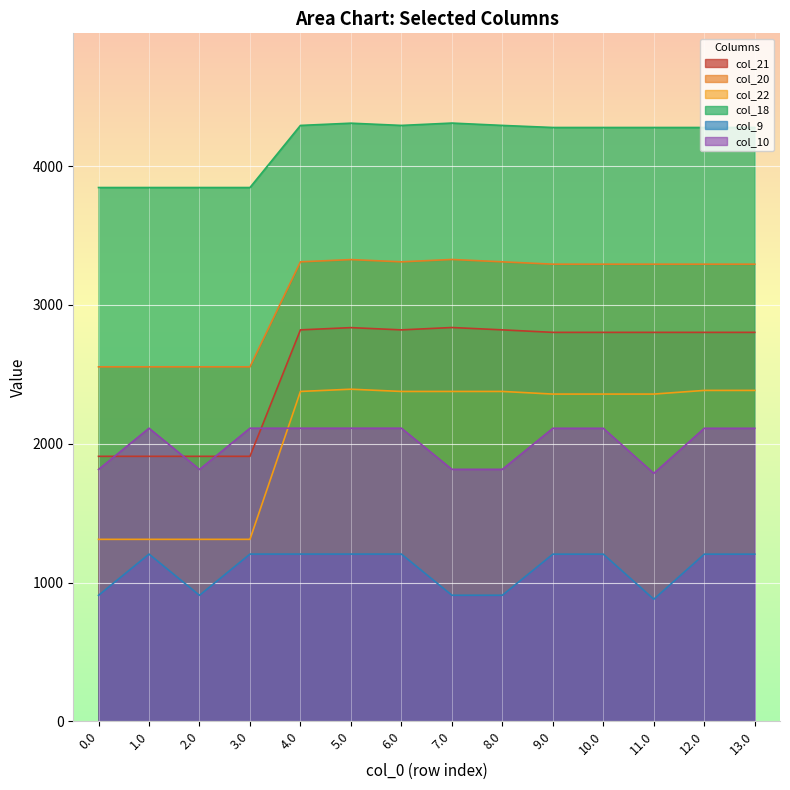

Reading right to left, transcribe all the data shown in this chart.

col_21: 13.0=2802.5	12.0=2802.5	11.0=2802.5	10.0=2802.5	9.0=2802.5	8.0=2820.5	7.0=2837.4	6.0=2820.4	5.0=2836.6	4.0=2820.4	3.0=1909.3	2.0=1909.3	1.0=1909.3	0.0=1909.3
col_20: 13.0=3293.8	12.0=3293.8	11.0=3293.8	10.0=3293.8	9.0=3293.8	8.0=3310.8	7.0=3327.7	6.0=3310.7	5.0=3326.9	4.0=3310.7	3.0=2554.1	2.0=2554.1	1.0=2554.1	0.0=2554.1
col_22: 13.0=2384.2	12.0=2384.2	11.0=2357.8	10.0=2357.8	9.0=2357.8	8.0=2376.8	7.0=2376.8	6.0=2376.7	5.0=2392.9	4.0=2376.7	3.0=1311.1	2.0=1311.1	1.0=1311.1	0.0=1311.1
col_18: 13.0=4278.7	12.0=4278.7	11.0=4278.7	10.0=4278.7	9.0=4278.7	8.0=4293.7	7.0=4310.6	6.0=4293.6	5.0=4309.8	4.0=4293.6	3.0=3846.1	2.0=3846.1	1.0=3846.1	0.0=3846.1
col_9: 13.0=1204.3	12.0=1204.3	11.0=879.7	10.0=1204.3	9.0=1204.3	8.0=908.5	7.0=908.5	6.0=1204.9	5.0=1204.9	4.0=1204.9	3.0=1204.9	2.0=907.7	1.0=1204.9	0.0=907.7
col_10: 13.0=2111.3	12.0=2111.3	11.0=1786.7	10.0=2111.3	9.0=2111.3	8.0=1815.5	7.0=1815.5	6.0=2111.9	5.0=2111.9	4.0=2111.9	3.0=2111.9	2.0=1814.7	1.0=2111.9	0.0=1814.7